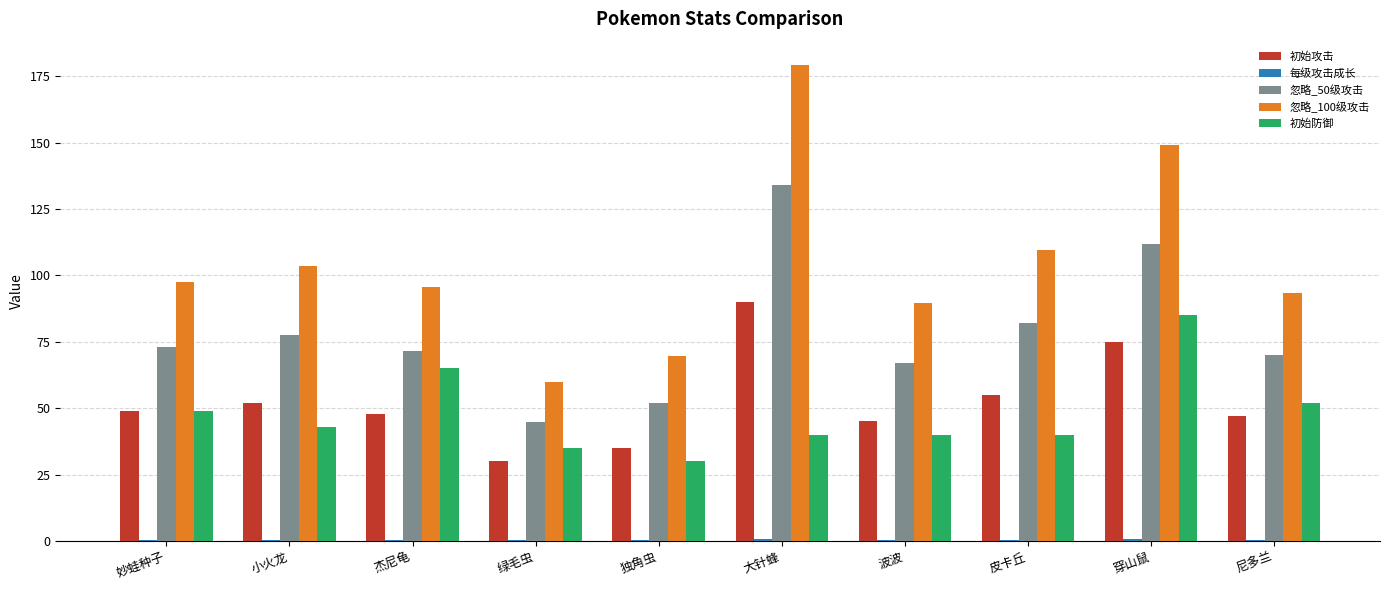

What is the sum of all 初始防御 values?

479.0